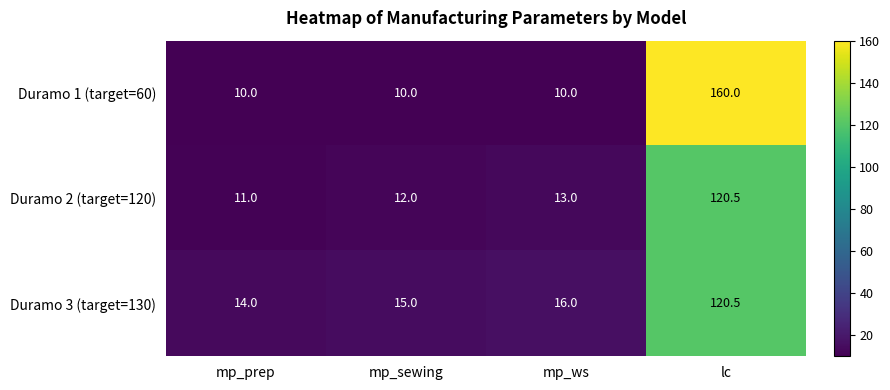

Reading right to left, extract all data points from this chart.

Duramo 1 (target=60): 160.0	10.0	10.0	10.0
Duramo 2 (target=120): 120.5	13.0	12.0	11.0
Duramo 3 (target=130): 120.5	16.0	15.0	14.0